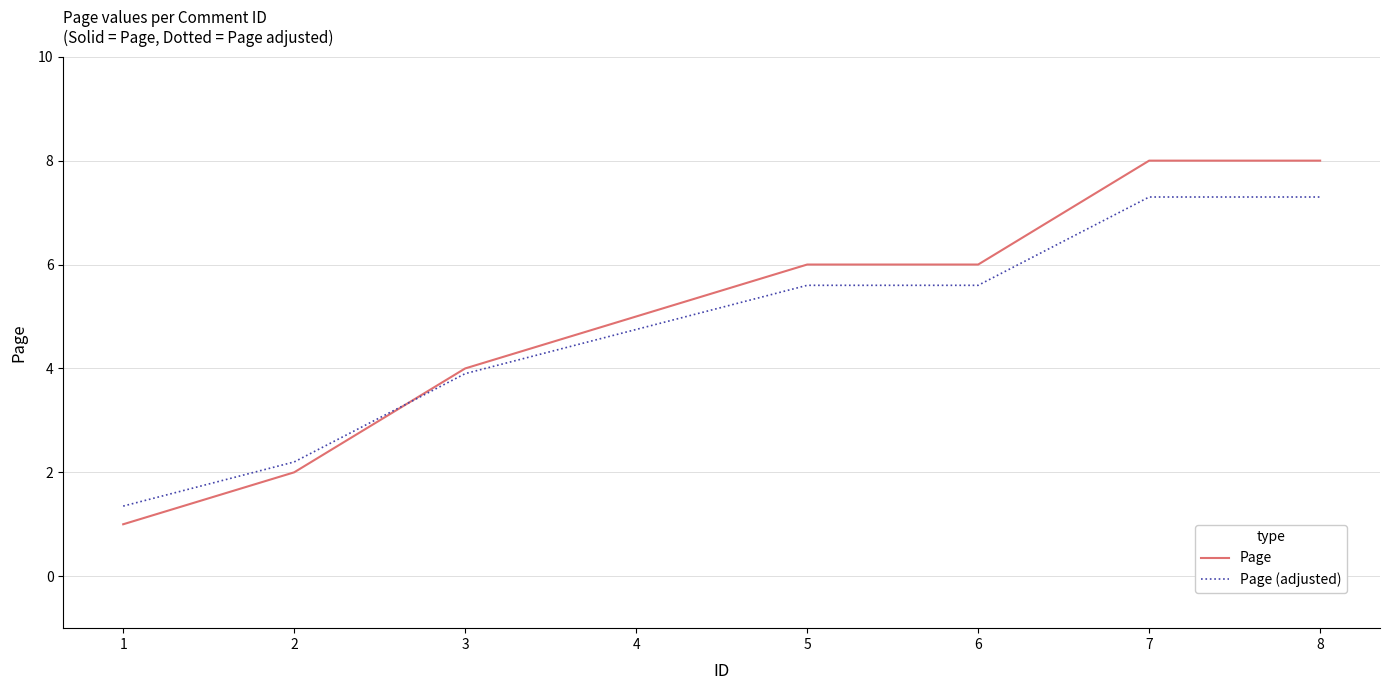

What is the total value across all series at 6?

11.6